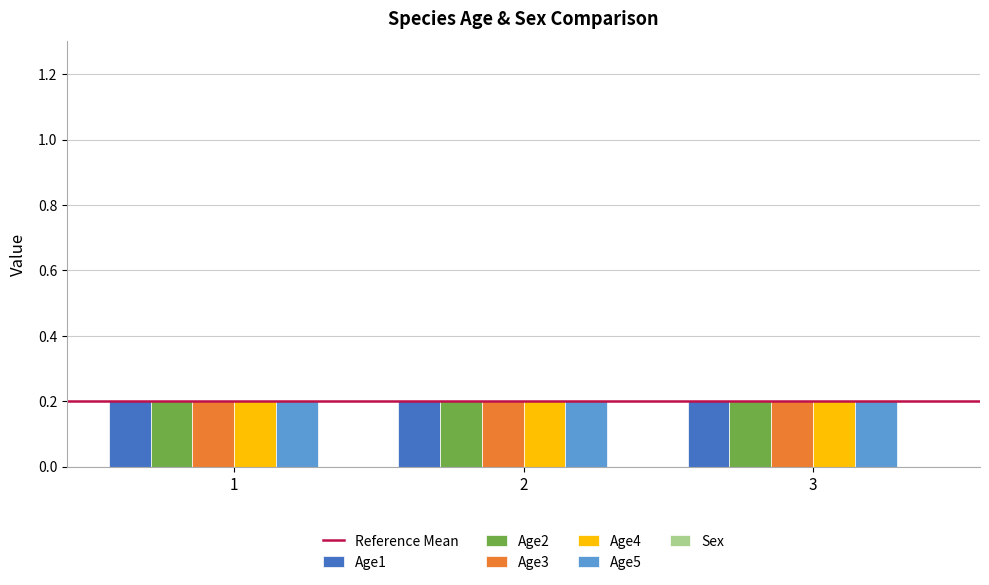

What are all the series names shown in the legend?

Age1, Age2, Age3, Age4, Age5, Sex